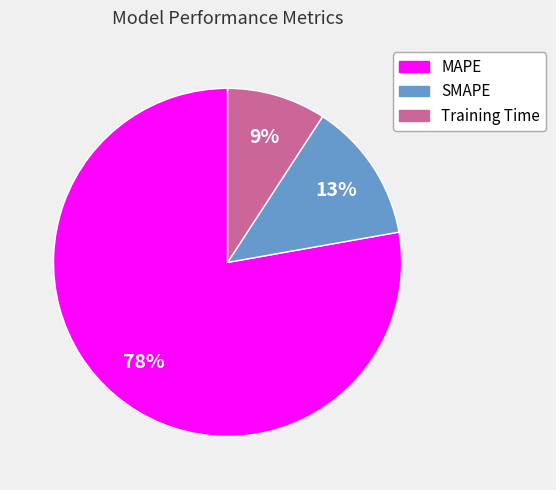

What is the ratio of the value at Training Time to the value at SMAPE?

0.7